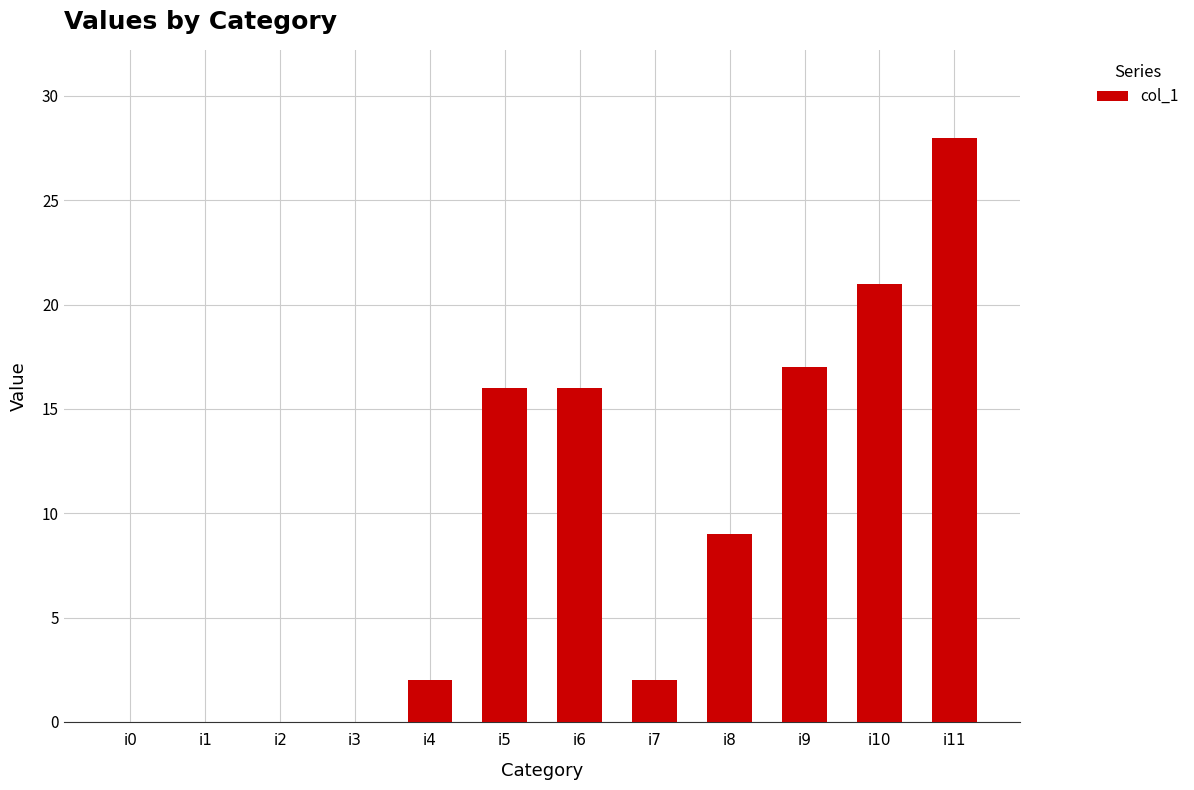

Which label corresponds to the largest value in the chart?

i11